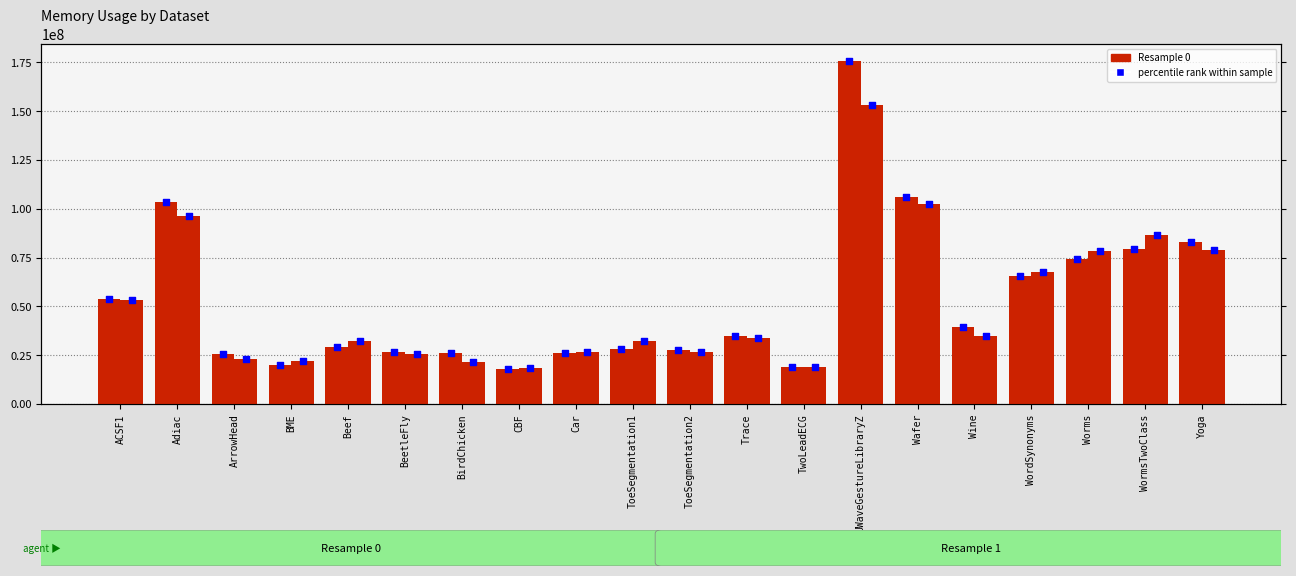

Is the value of 1 at Worms greater than the value of 0 at WormsTwoClass?

No